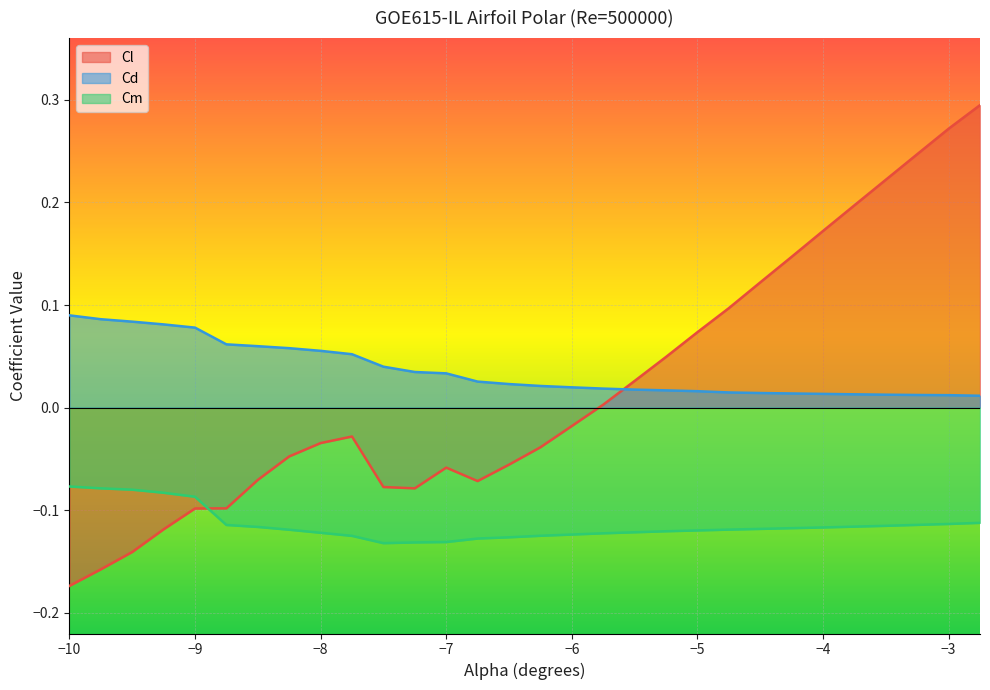

Which series has the largest range (max minus min)?

Cl